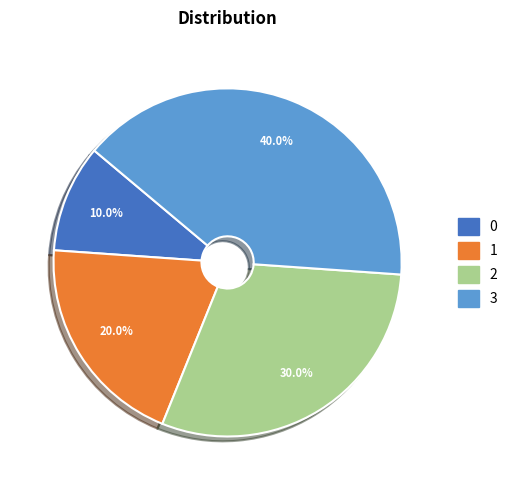

How many segments does this pie chart have?

4